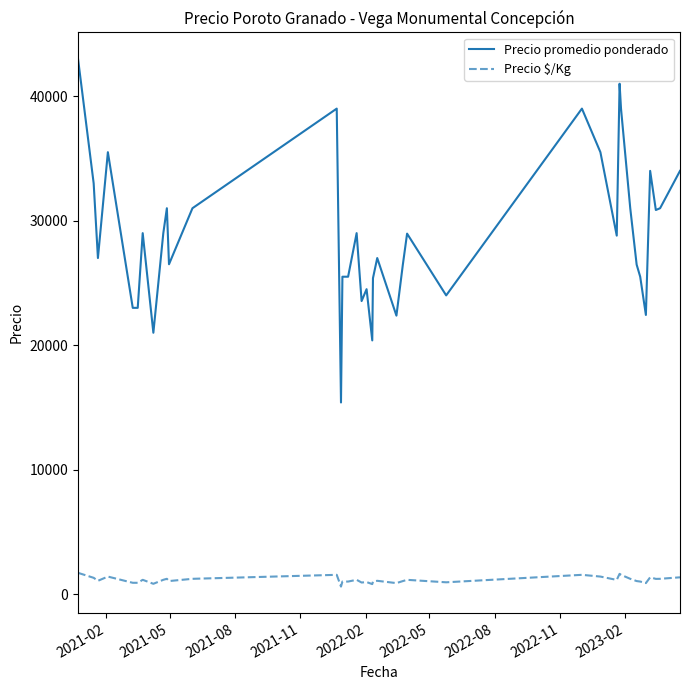

What is the minimum value shown in the chart?

616